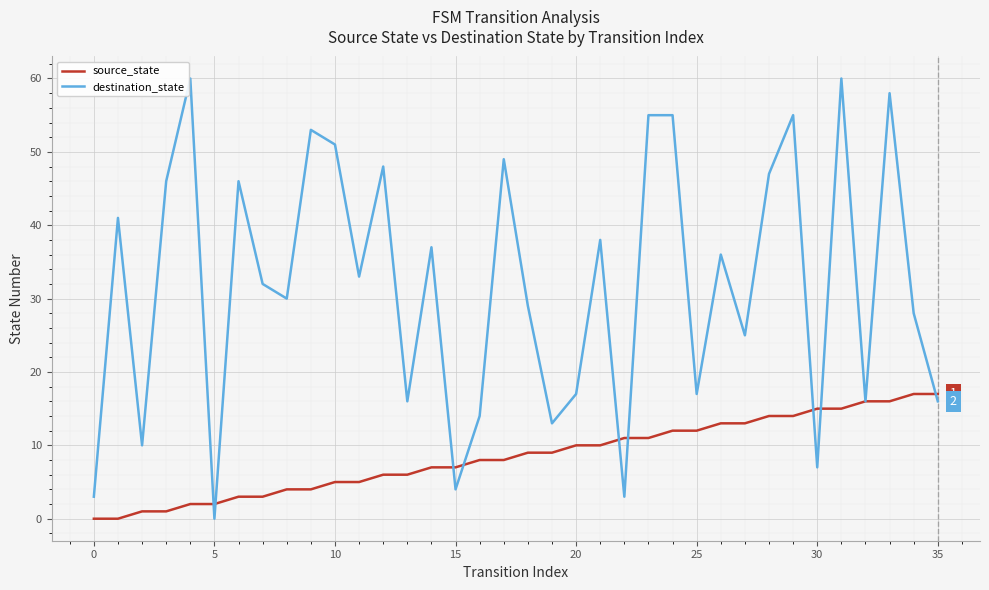

How many values in destination_state are above zero?

35